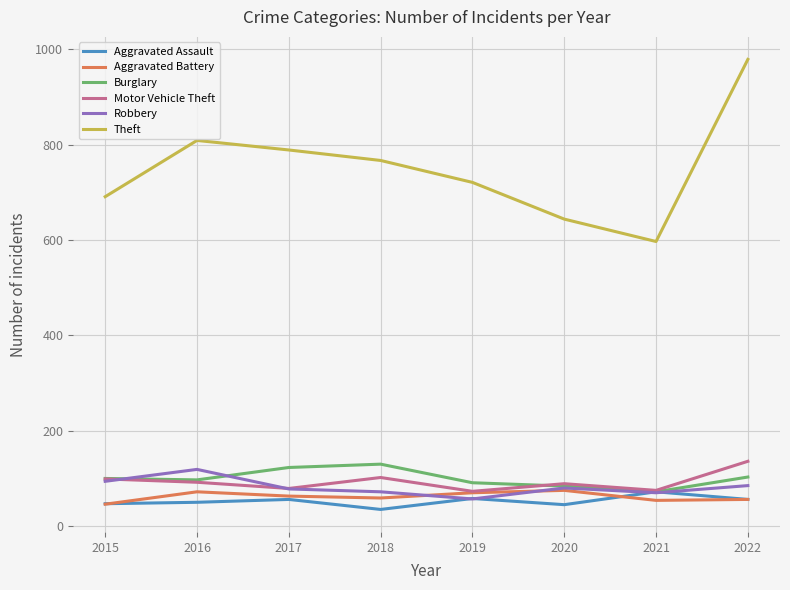

Is it true that Burglary equals 103 at 2022?

True